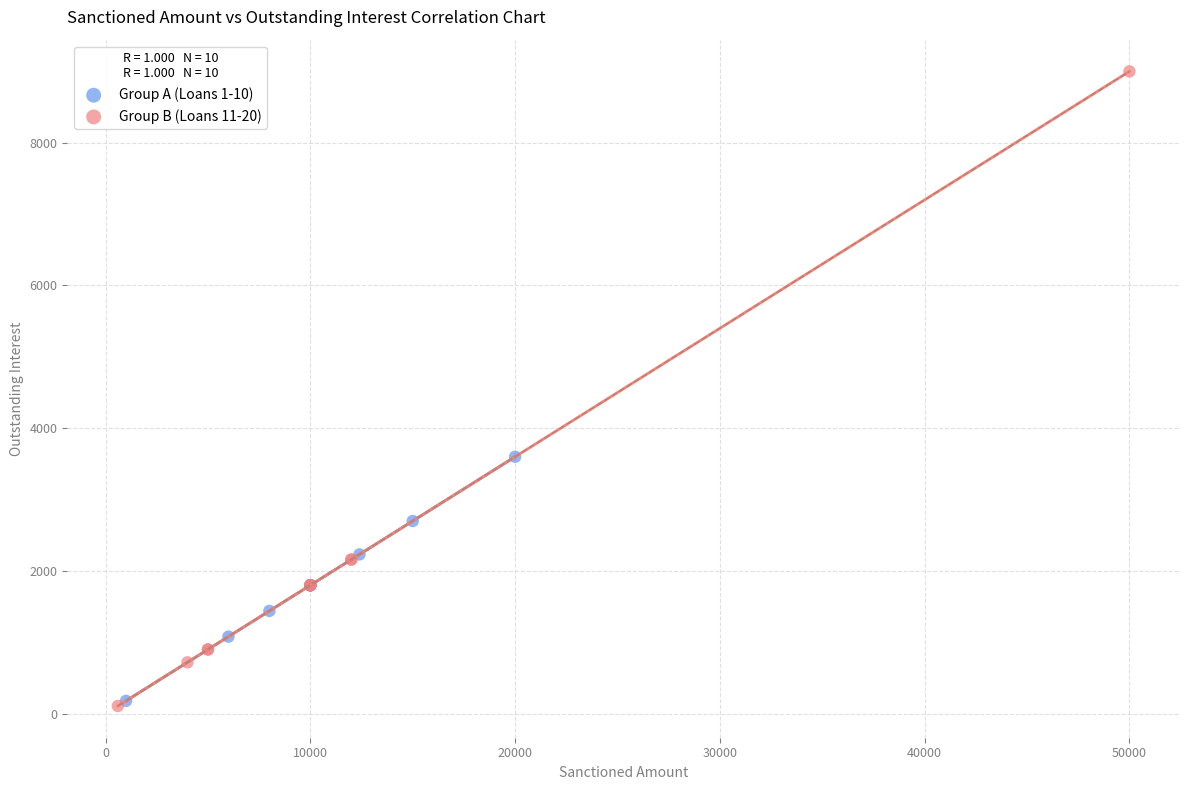

Which series has the largest Y range (max minus min)?

Group B (Loans 11-20)